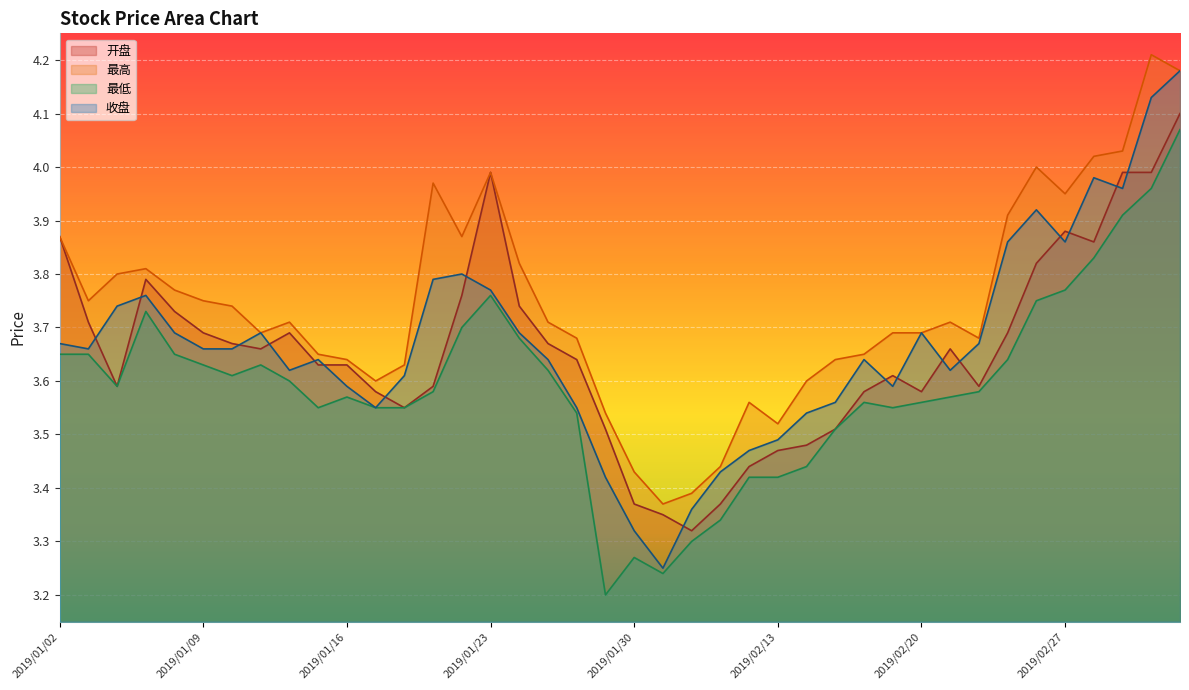

What are all the series names shown in the legend?

开盘, 最高, 最低, 收盘